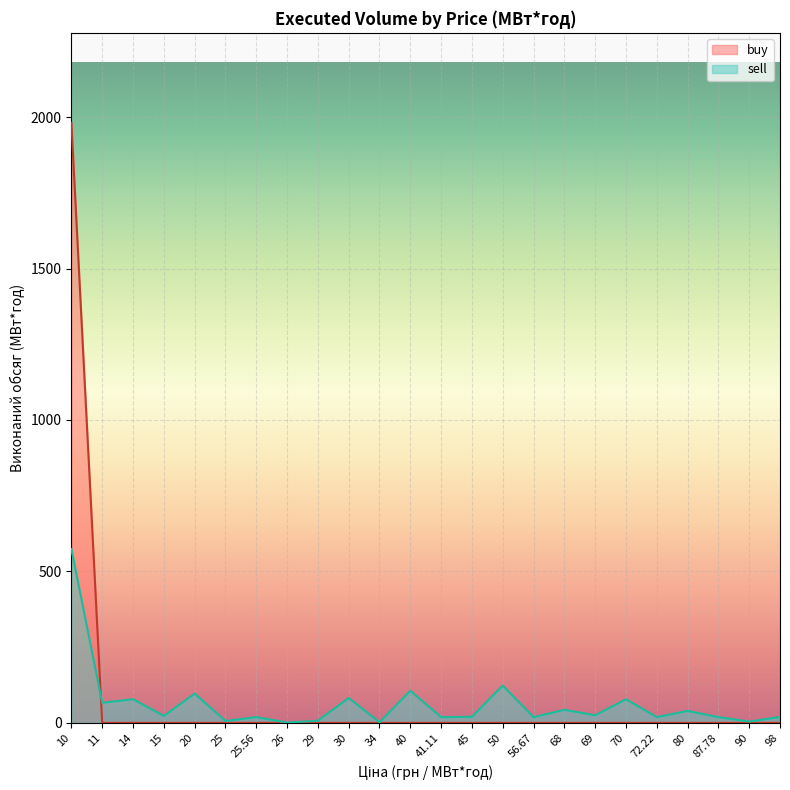

How many lines are shown in the chart?

2